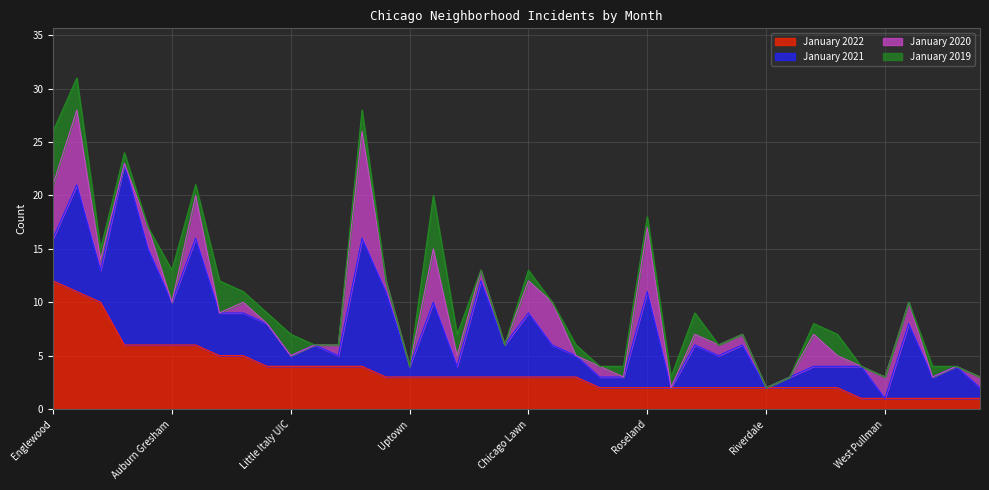

The value of January 2020 at West Pullman is 2. True or false?

True